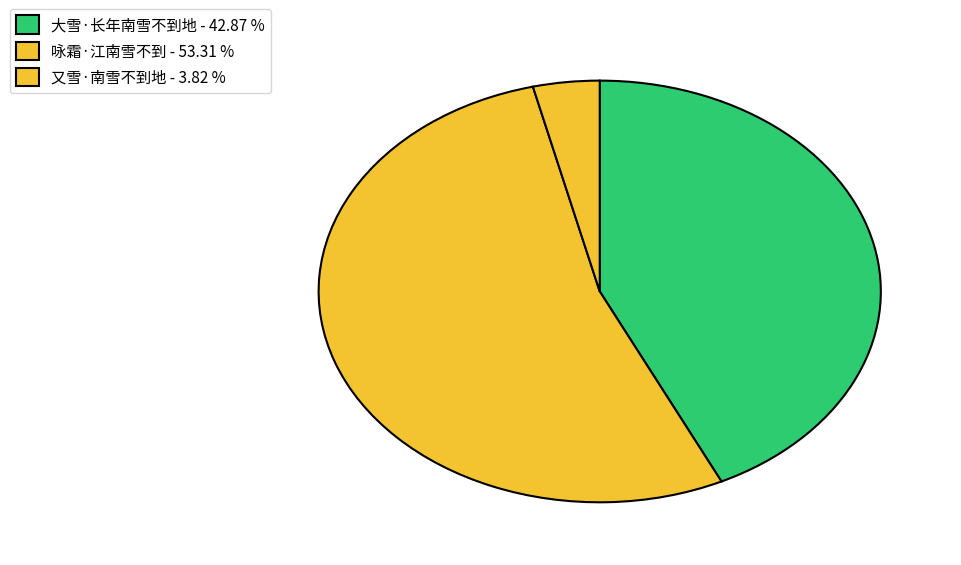

How many slices are in this pie chart?

3